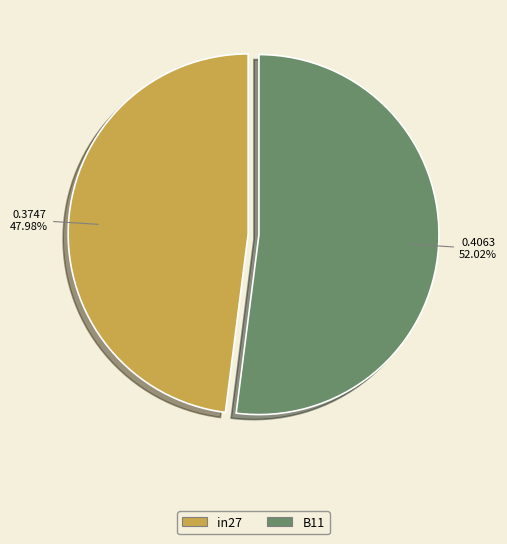

Count the number of slices in the pie.

2